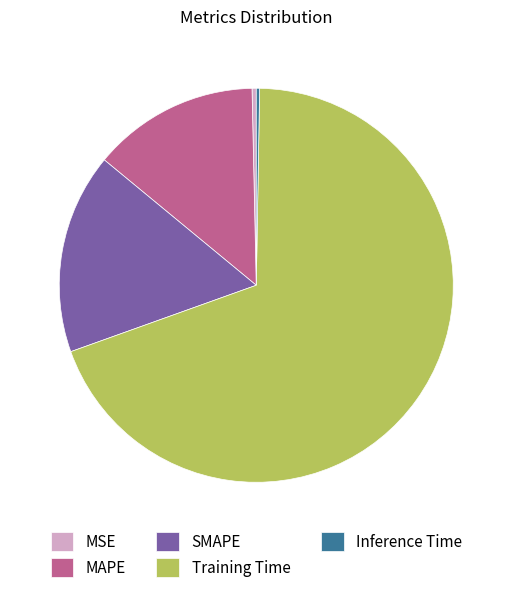

Do MAPE and SMAPE together represent more than half of the pie?

No